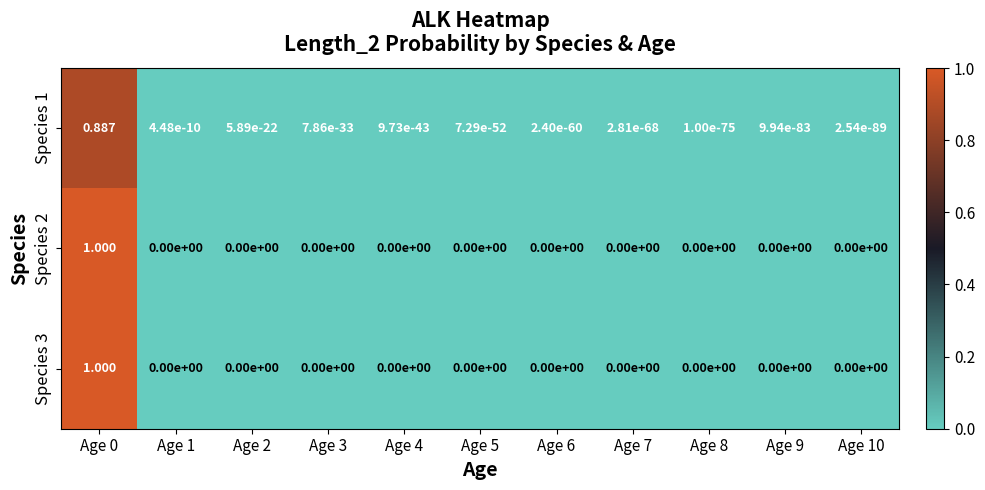

Reading right to left, what are all the values shown in this chart?

Species 1: Age 10=0.0	Age 9=0.0	Age 8=0.0	Age 7=0.0	Age 6=0.0	Age 5=0.0	Age 4=0.0	Age 3=0.0	Age 2=0.0	Age 1=0.0	Age 0=0.9
Species 2: Age 10=0.0	Age 9=0.0	Age 8=0.0	Age 7=0.0	Age 6=0.0	Age 5=0.0	Age 4=0.0	Age 3=0.0	Age 2=0.0	Age 1=0.0	Age 0=1.0
Species 3: Age 10=0.0	Age 9=0.0	Age 8=0.0	Age 7=0.0	Age 6=0.0	Age 5=0.0	Age 4=0.0	Age 3=0.0	Age 2=0.0	Age 1=0.0	Age 0=1.0